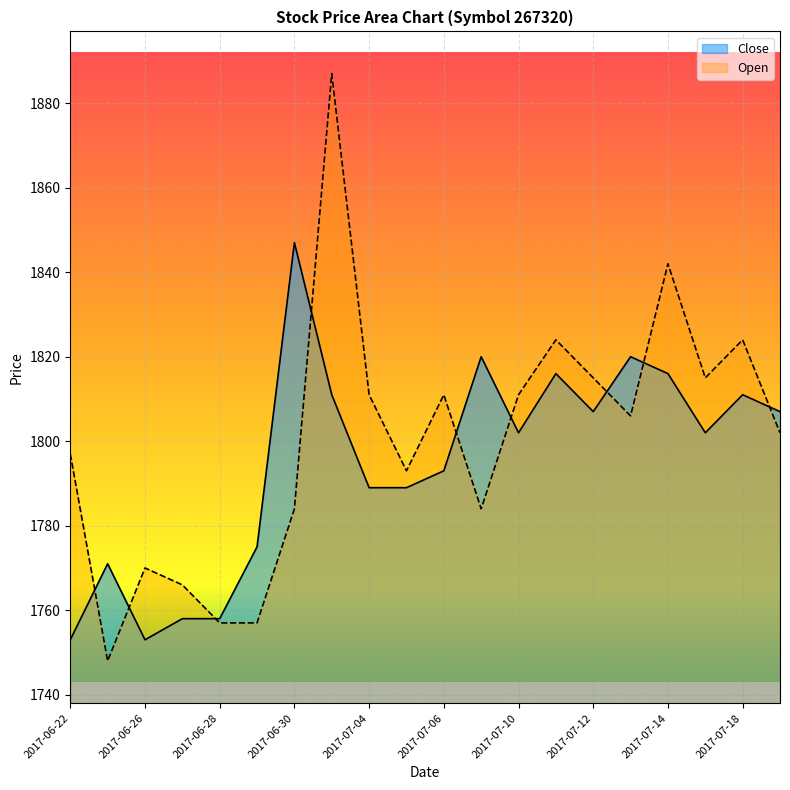

Which series has the largest total across all categories?

Open